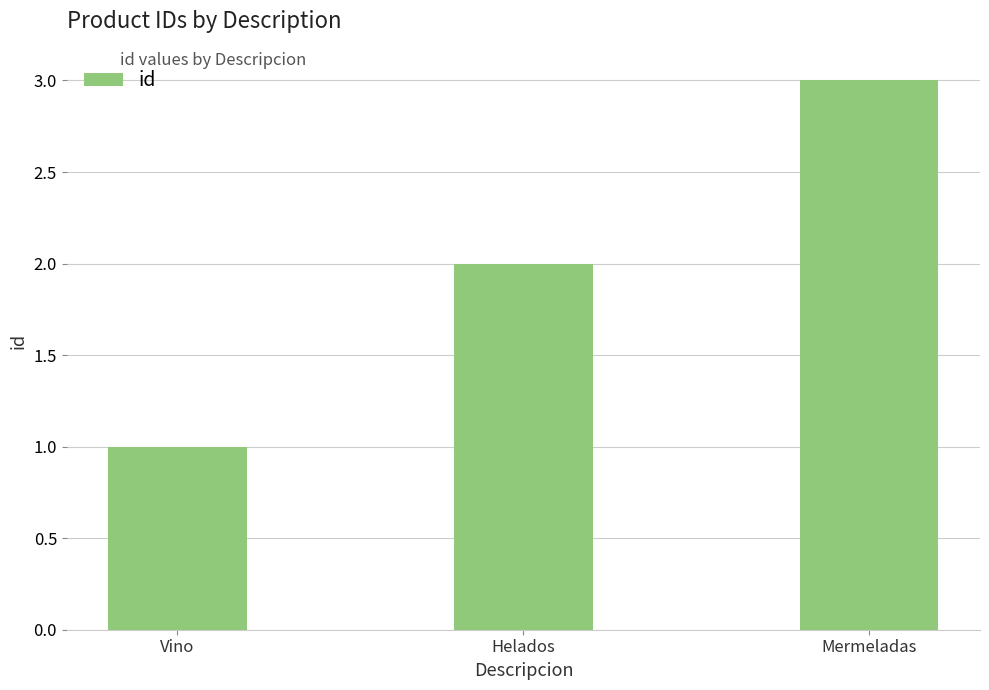

Between Vino and Mermeladas, which is larger?

Mermeladas